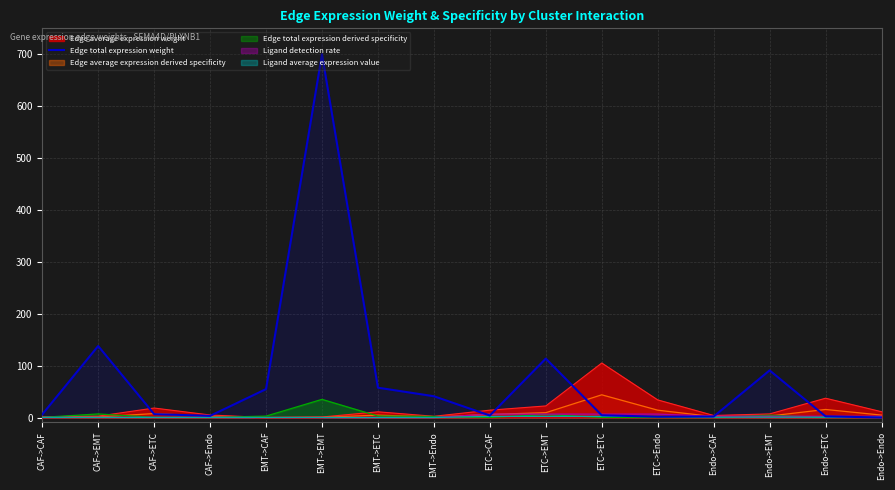

Which series has the largest range (max minus min)?

Edge total expression weight